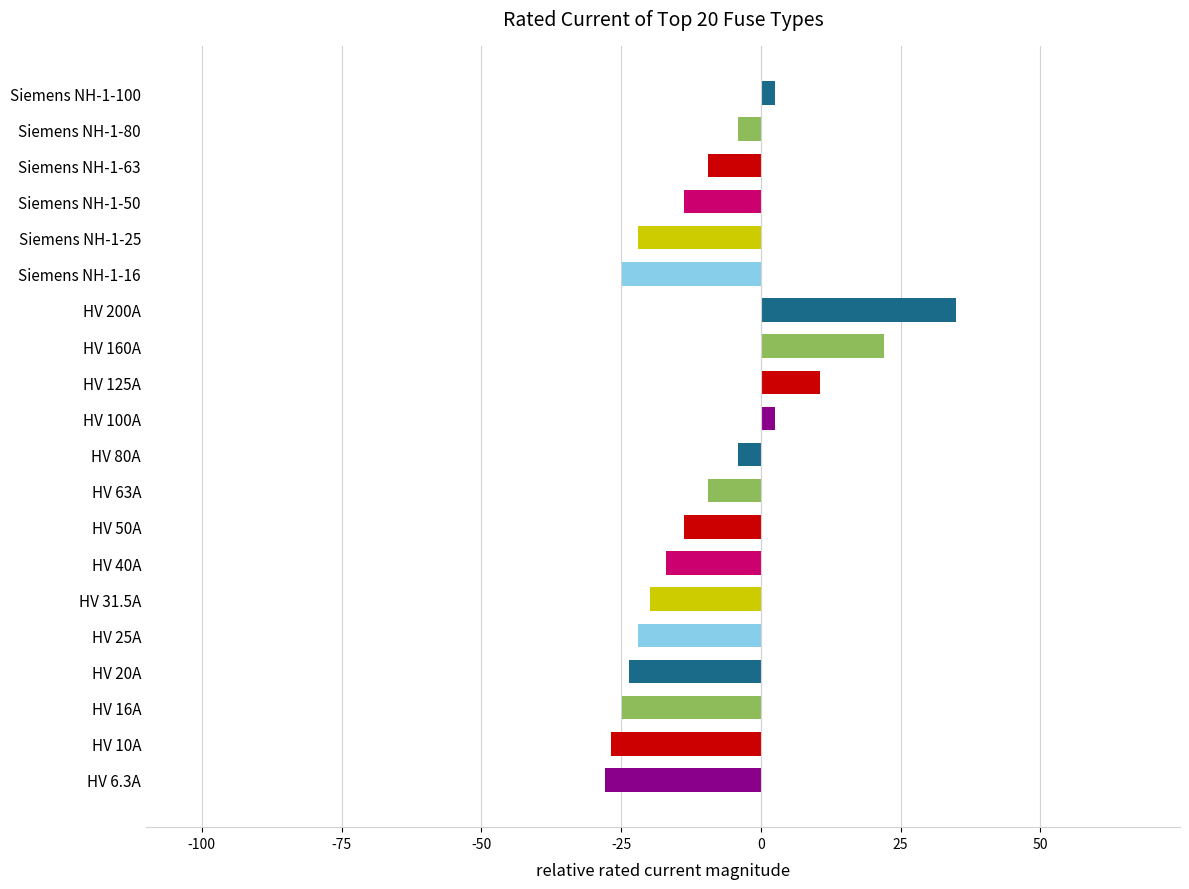

Does the chart contain any negative values?

Yes